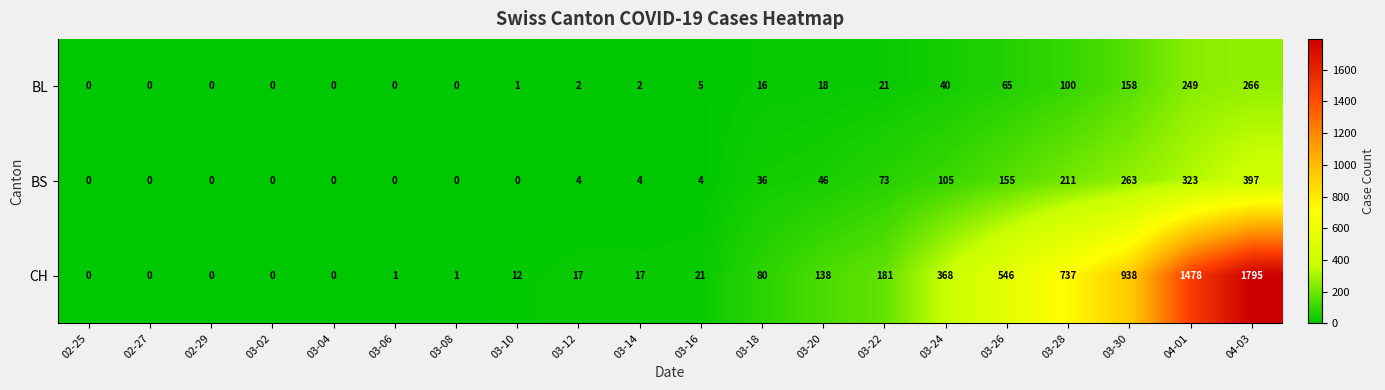

What is the total value across all series at 03-14?

23